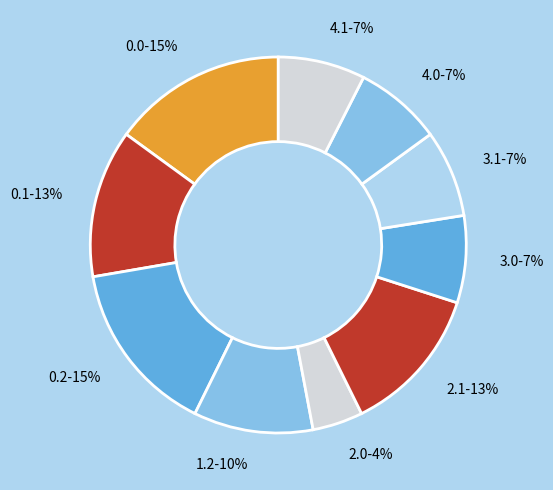

The 2.1-13% slice represents 1% of the pie. True or false?

False